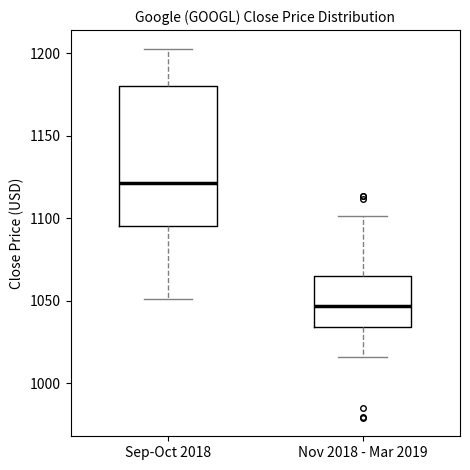

Which box is the tallest, from its lower edge to its upper edge?

Sep-Oct 2018